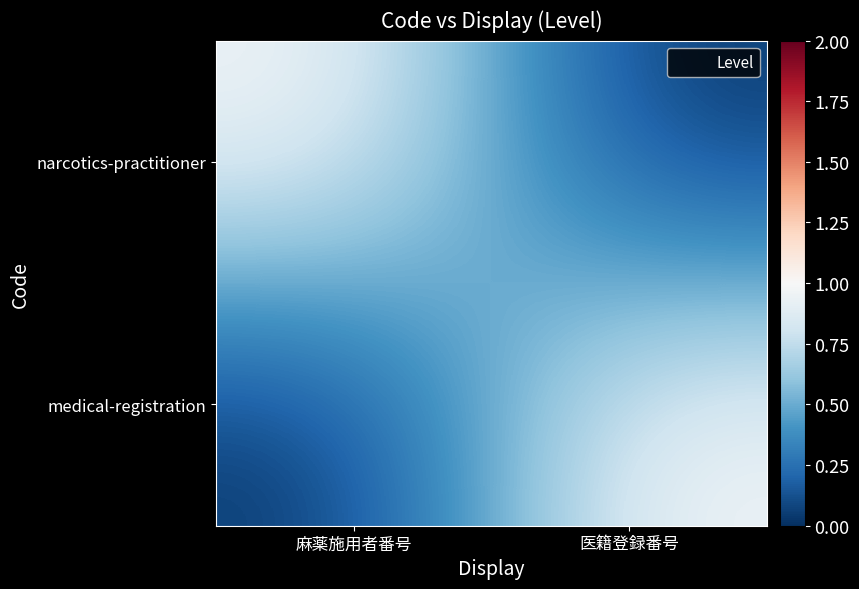

Reading right to left, transcribe all the data shown in this chart.

narcotics-practitioner: 医籍登録番号=0	麻薬施用者番号=1
medical-registration: 医籍登録番号=1	麻薬施用者番号=0